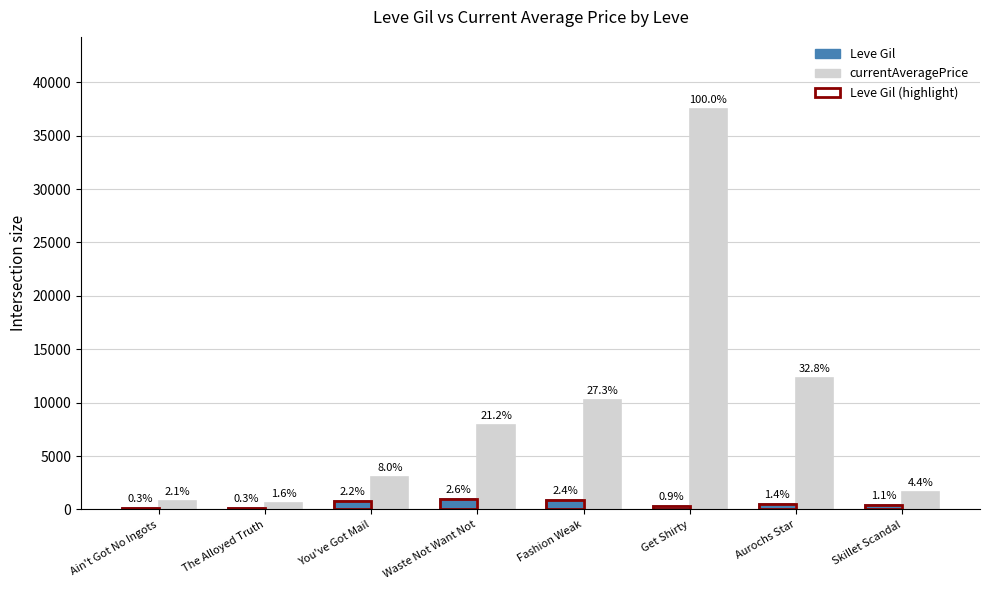

What is the maximum value shown in the chart?

37500.0